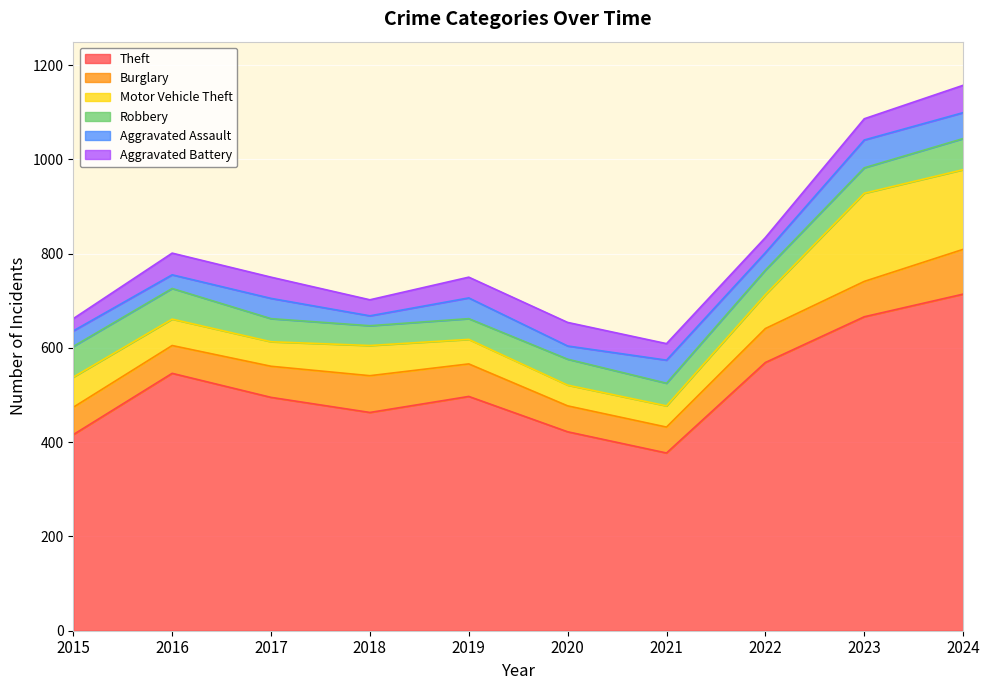

What is the spread (max minus min) of values at 2024?

659